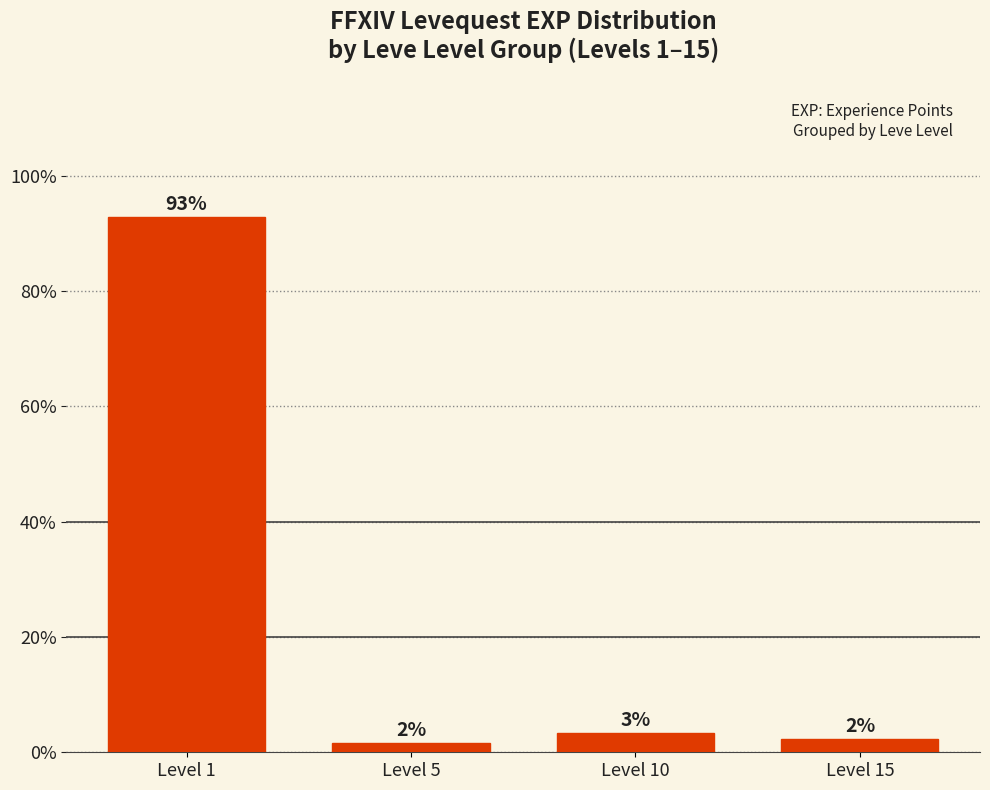

Does the chart contain any negative values?

No